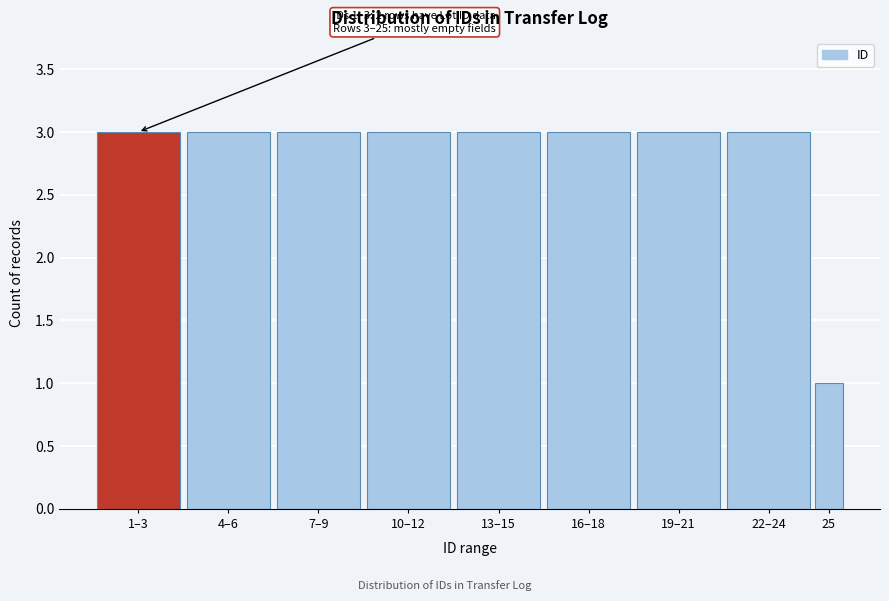

Reading left to right, transcribe all the data shown in this chart.

3	3	3	3	3	3	3	3	1